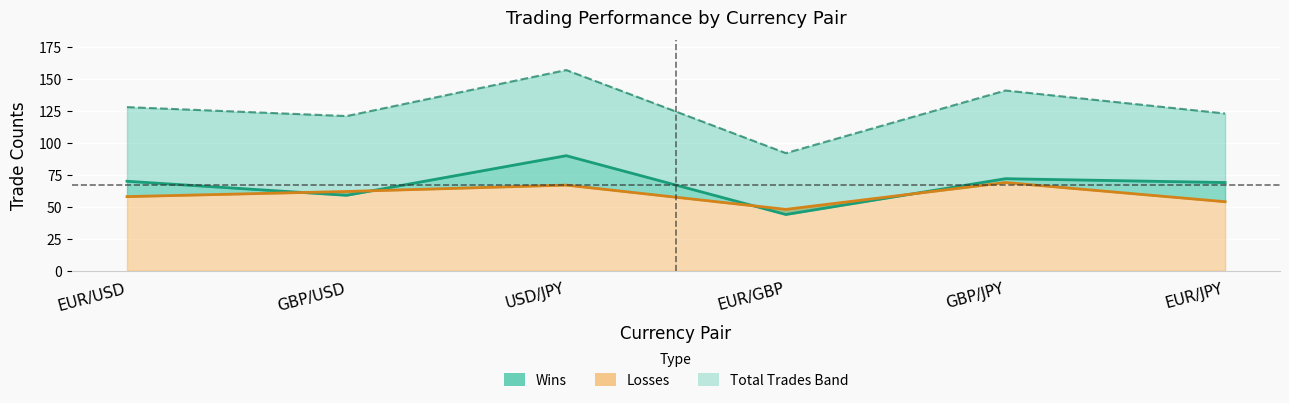

How many distinct data groups are displayed?

3